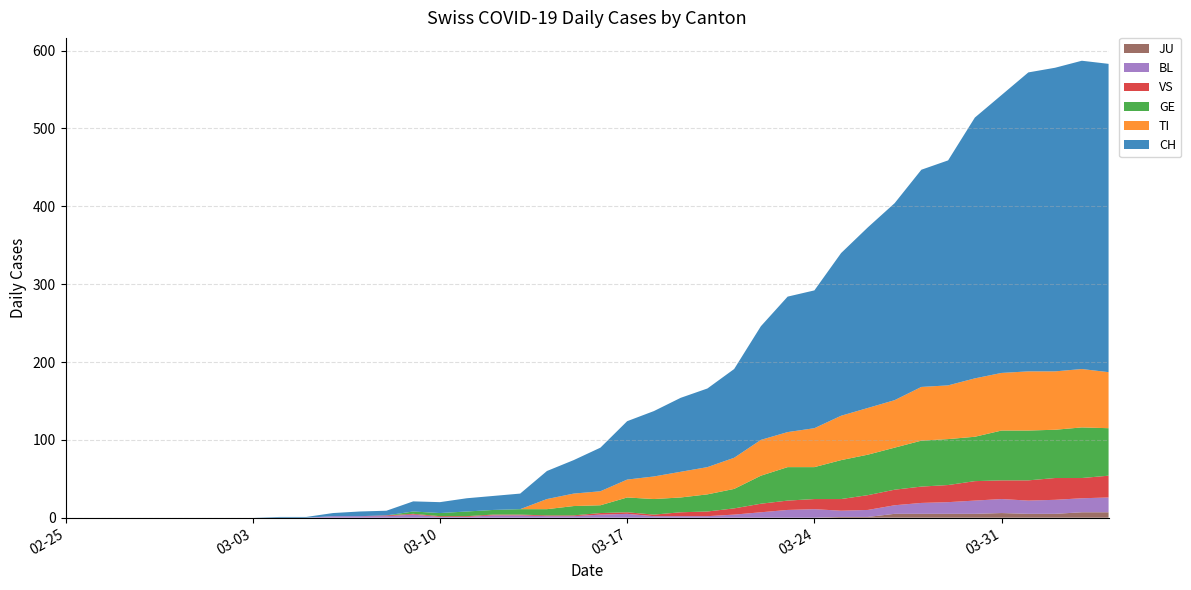

Reading right to left, extract all data points from this chart.

CH: 396	396	390	384	357	335	289	279	253	232	209	177	174	146	114	101	95	84	75	56	43	36	20	18	17	14	13	6	6	4	1	1	0	0	0	0	0	0	0	0
TI: 72	75	75	76	74	75	69	69	61	60	57	50	45	46	40	35	33	29	23	18	16	13	0	0	0	0	0	0	0	0	0	0	0	0	0	0	0	0	0	0
GE: 61	65	62	64	64	57	59	59	54	52	50	41	43	36	25	22	19	20	19	10	12	8	7	6	6	4	3	0	0	0	0	0	0	0	0	0	0	0	0	0
VS: 28	26	28	26	24	25	22	21	20	19	15	13	12	11	8	6	5	2	2	2	1	1	1	1	1	1	1	1	0	0	0	0	0	0	0	0	0	0	0	0
BL: 19	18	18	17	18	17	15	14	11	9	8	11	10	7	4	2	2	2	5	4	2	2	3	3	1	1	4	2	2	2	0	0	0	0	0	0	0	0	0	0
JU: 7	7	5	5	6	5	5	5	5	1	1	0	0	0	0	0	0	0	0	0	0	0	0	0	0	0	0	0	0	0	0	0	0	0	0	0	0	0	0	0